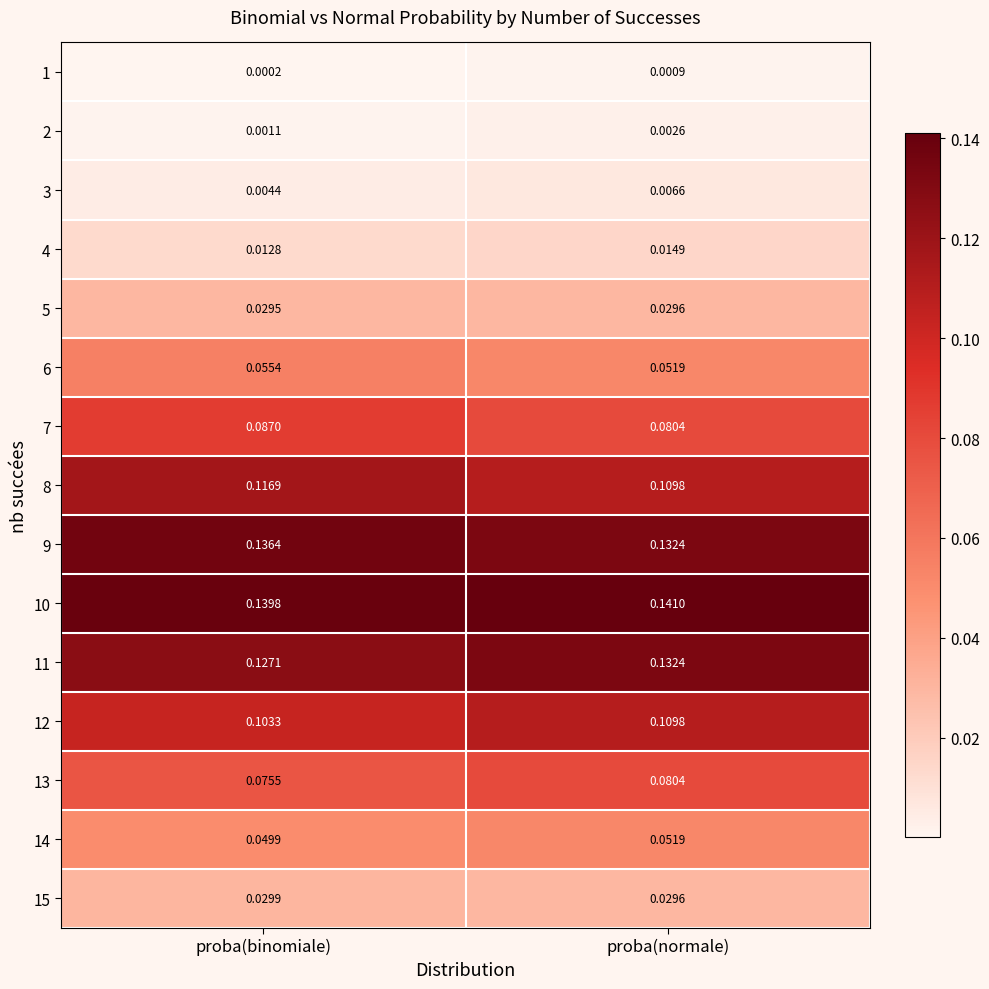

Where is 13 nearest to the value 0?

proba(binomiale)